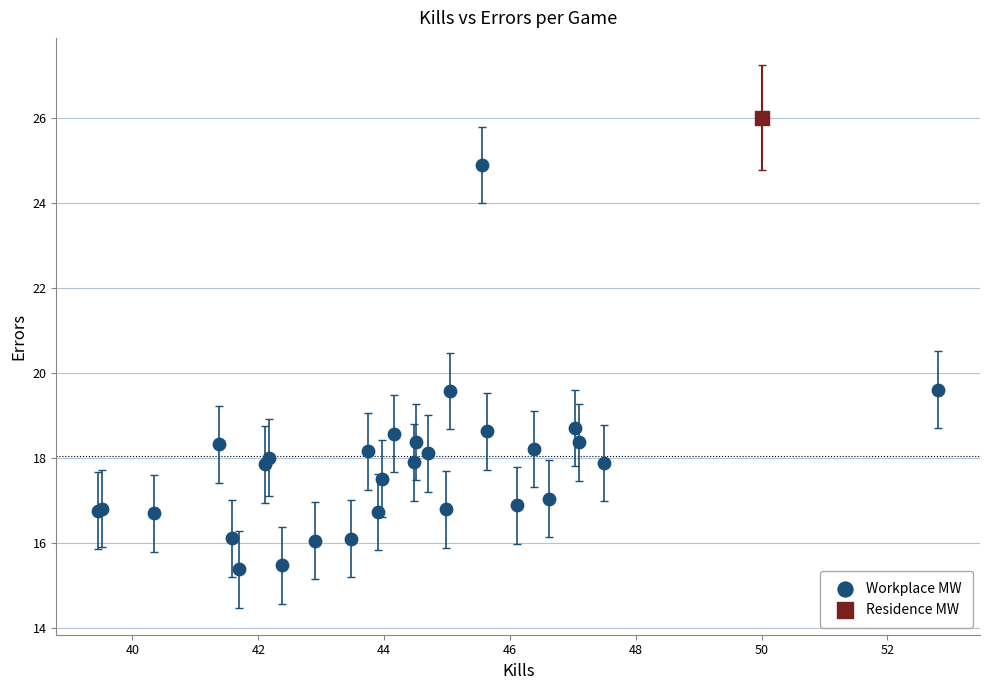

What are all the series names shown in the legend?

Workplace MW, Residence MW